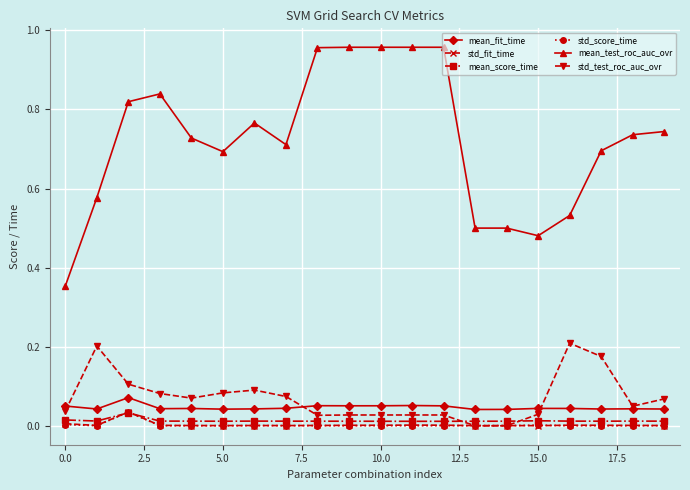

True or false: std_test_roc_auc_ovr and mean_test_roc_auc_ovr intersect in this chart.

False